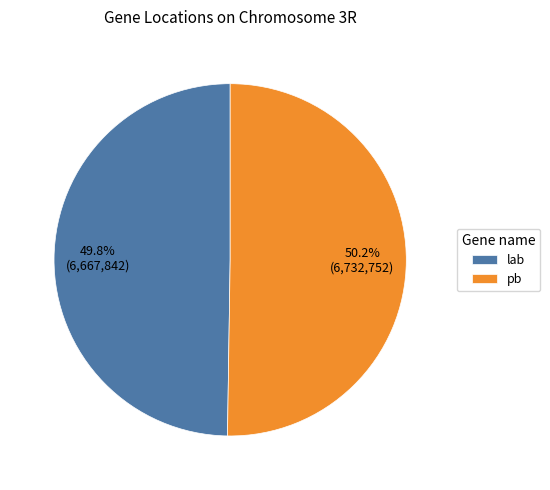

Is there any slice that represents more than half of the pie?

Yes